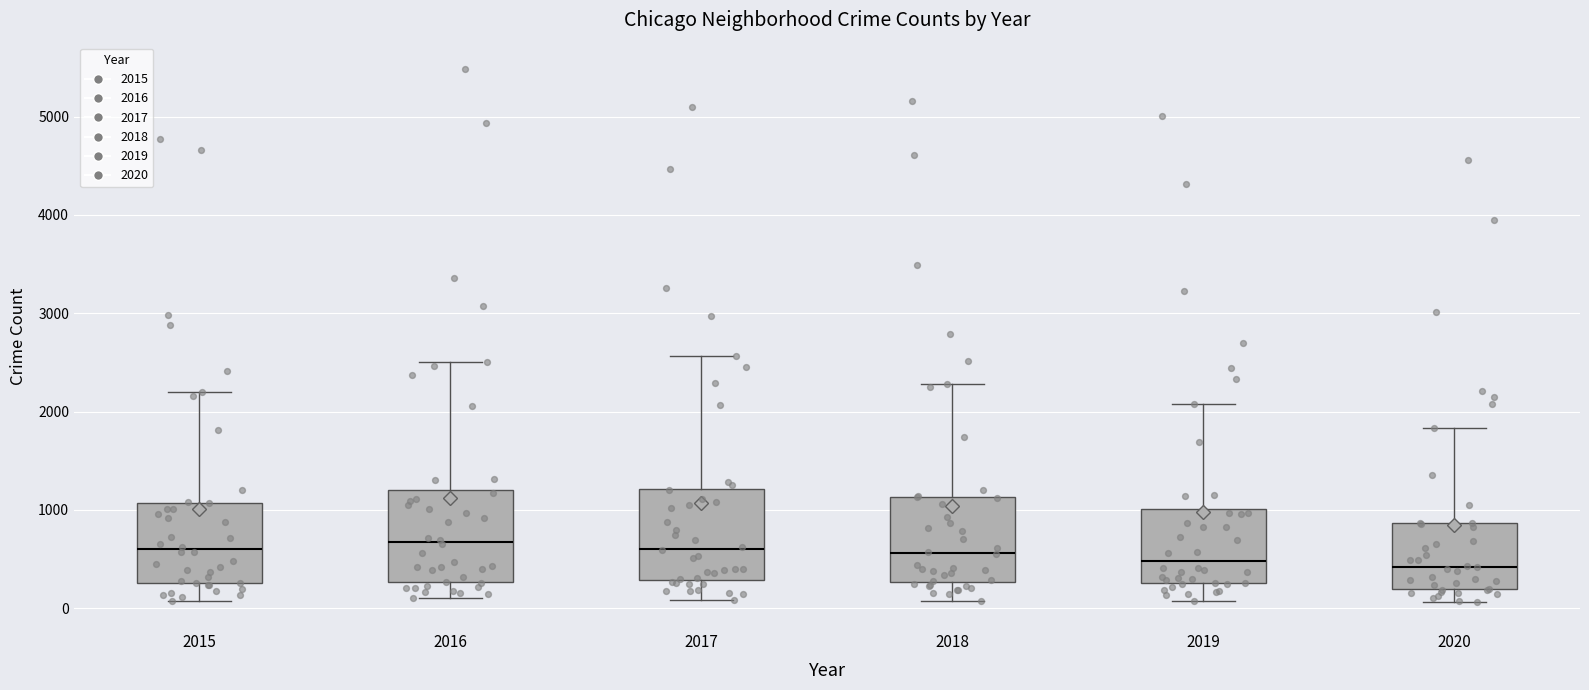

Reading left to right, transcribe this box plot: for each box, give where its median line is, the range the box spans, and where its two whiskers end, as read against the y-axis. The values are not printed on the chart, so give them approximately, as read against the axis.

2015: median 600, box 300 to 1100, whiskers 100 to 2200
2016: median 700, box 300 to 1200, whiskers 100 to 2500
2017: median 600, box 300 to 1200, whiskers 100 to 2600
2018: median 600, box 300 to 1100, whiskers 100 to 2300
2019: median 500, box 300 to 1000, whiskers 100 to 2100
2020: median 400, box 200 to 900, whiskers 100 to 1800